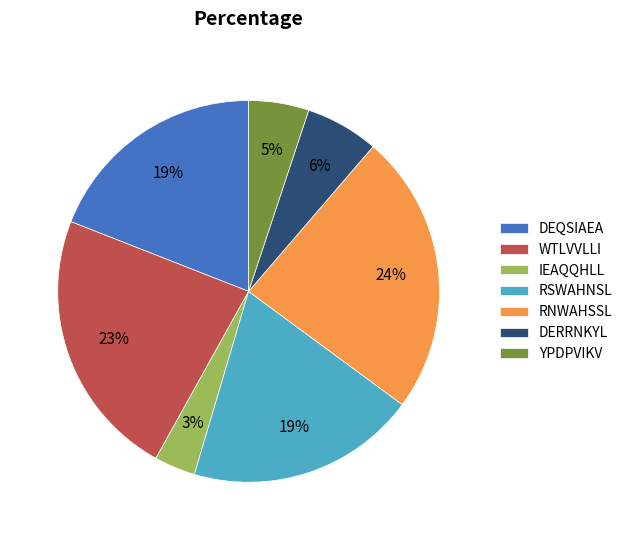

What is the smallest slice in the pie chart?

IEAQQHLL